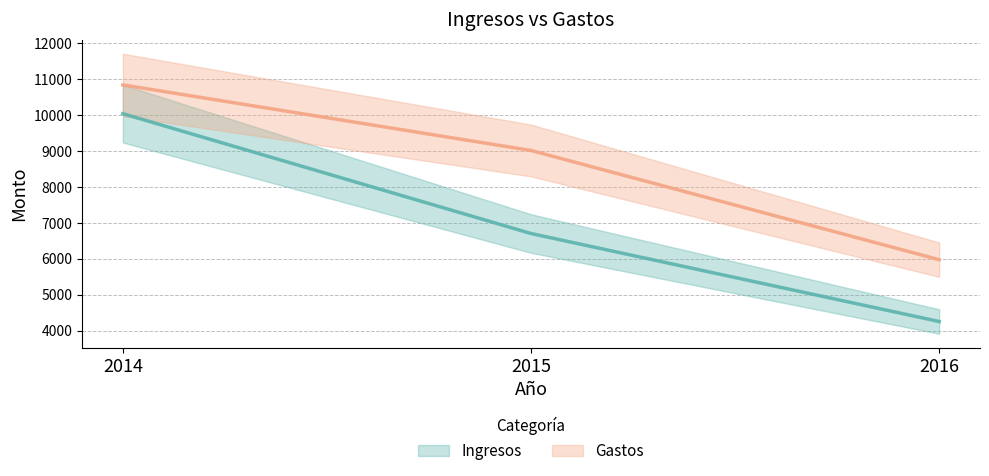

What is the value of the Gastos point at the 1st from the left?

10840.4